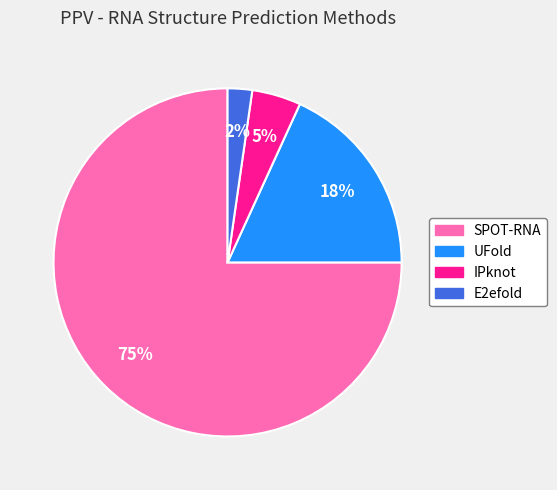

Does UFold represent more than half of the total?

No